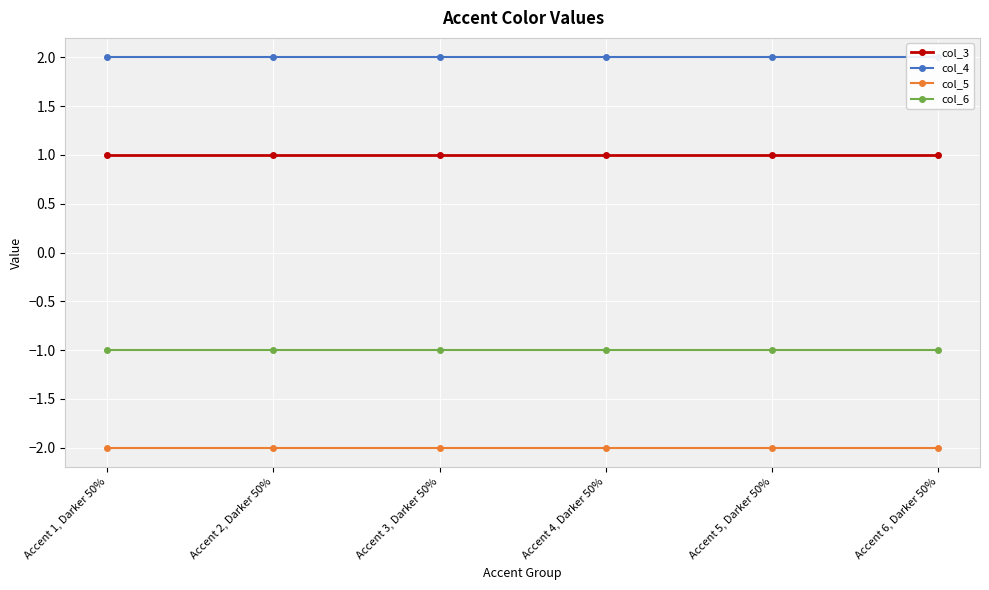

What is the smallest value displayed?

-2